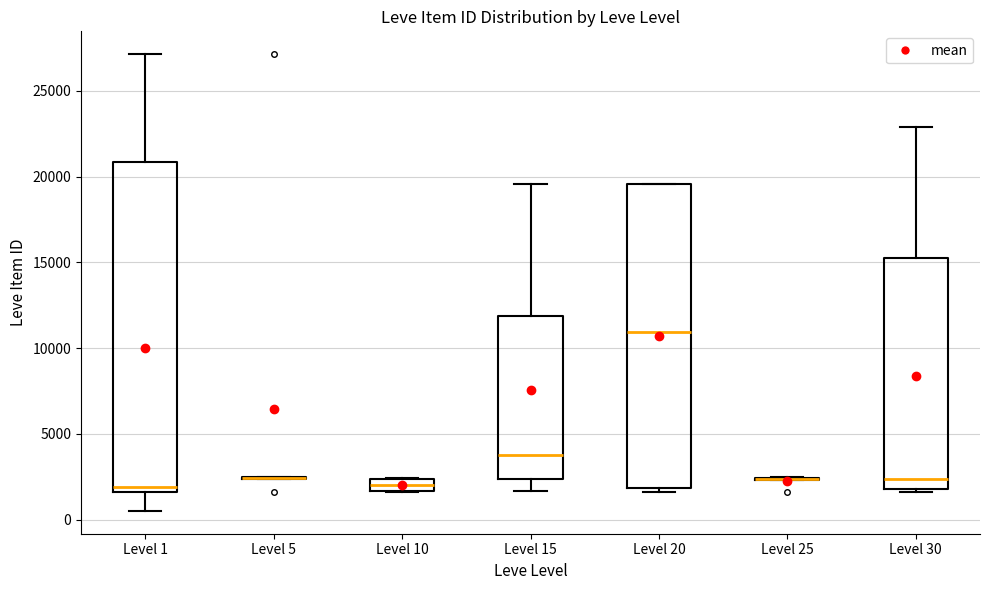

Where is the upper edge of the box for Level 15 on the y-axis? The values are not printed on the chart, so give them approximately, as read against the axis.

12000